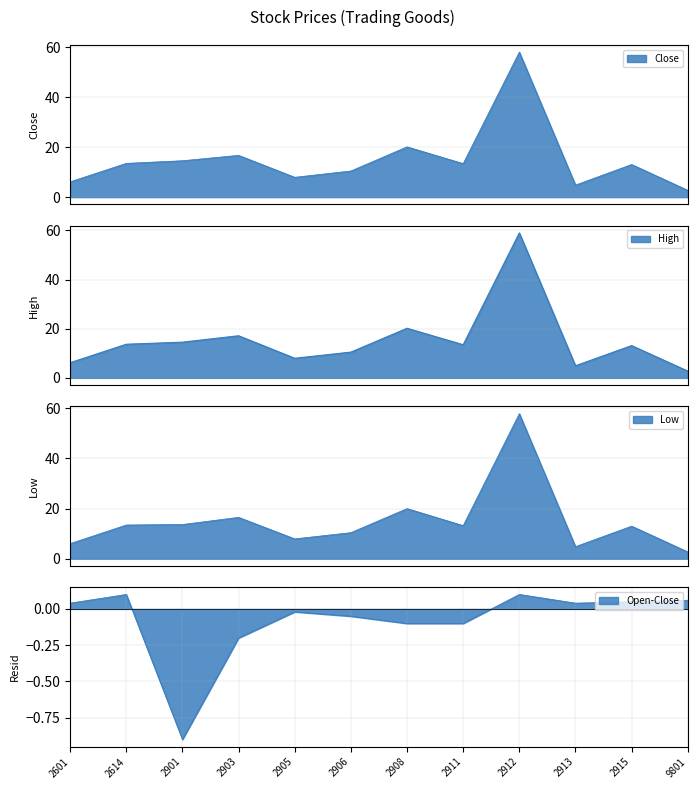

What is the difference between the highest and lowest values at 2905?

0.1